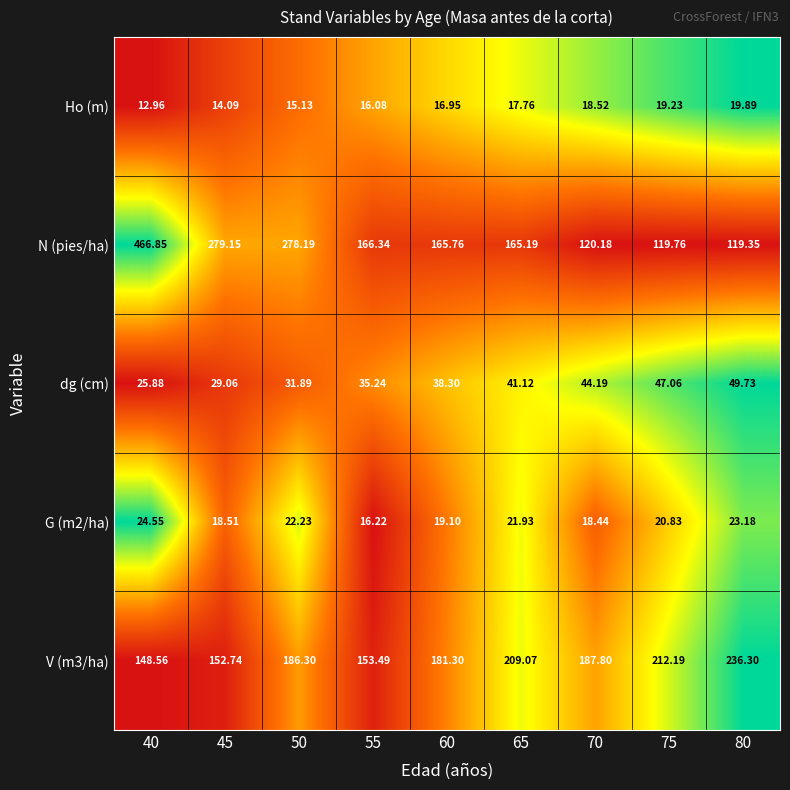

Is the value of dg (cm) at 55 greater than the value of N (pies/ha) at 55?

No